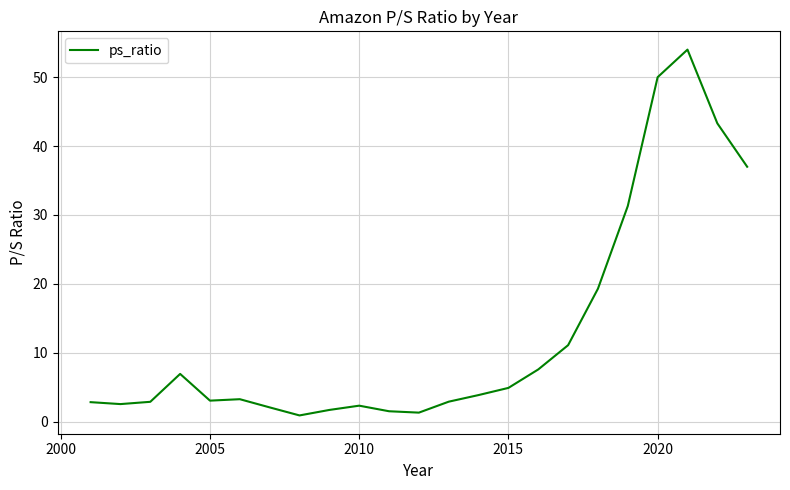

What is the difference between the maximum and minimum values?

53.1